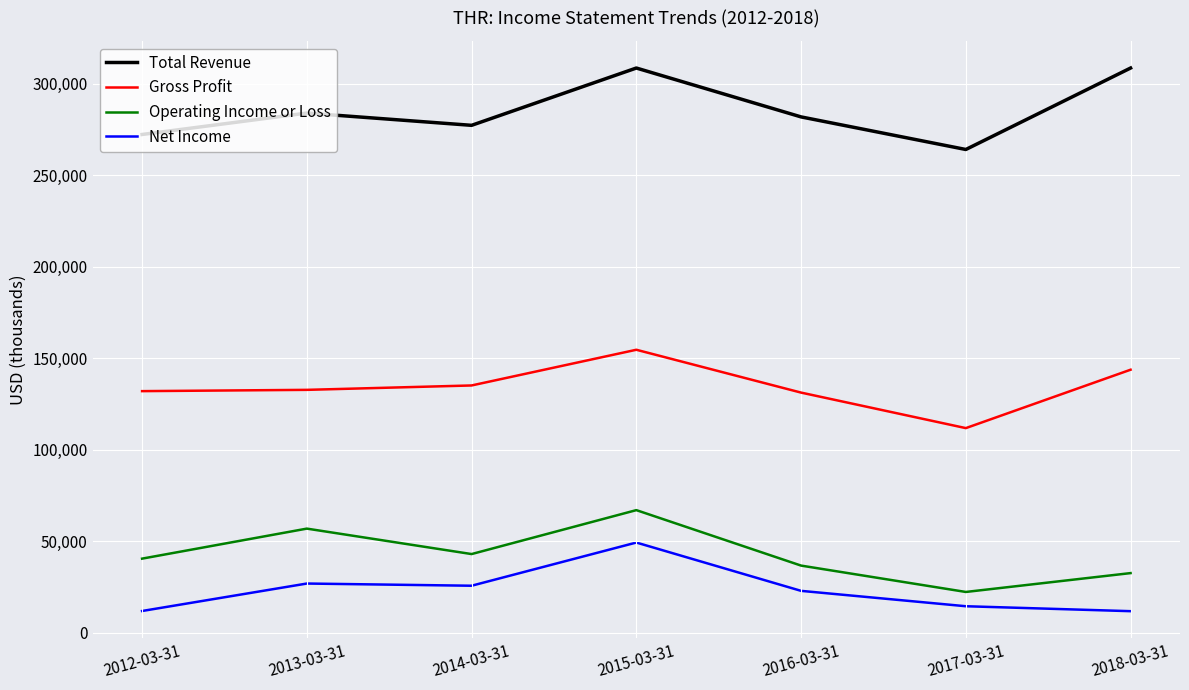

The Operating Income or Loss series shows 67100 at 2015-03-31. True or false?

True